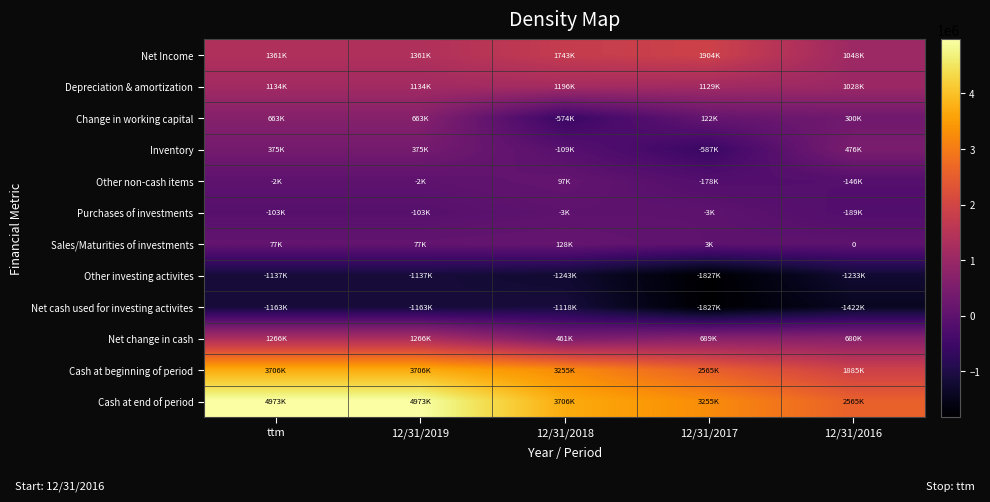

What is the spread (max minus min) of values at 12/31/2018?

4949000